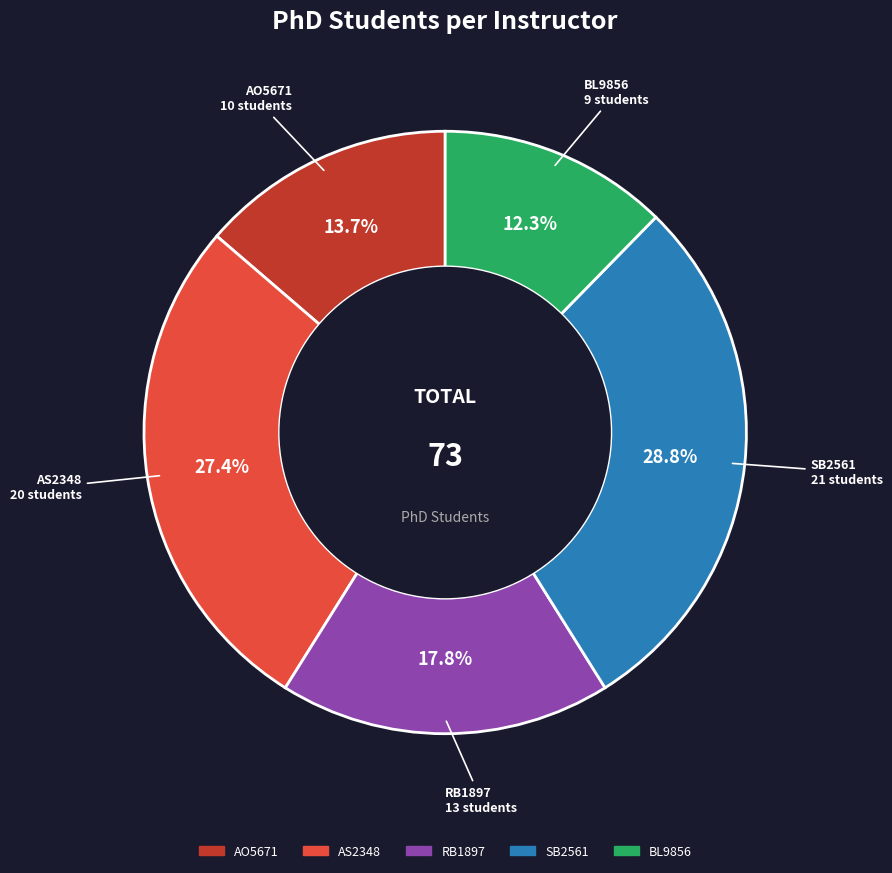

To the nearest percent, what is the combined percentage of RB1897 and AS2348?

45%